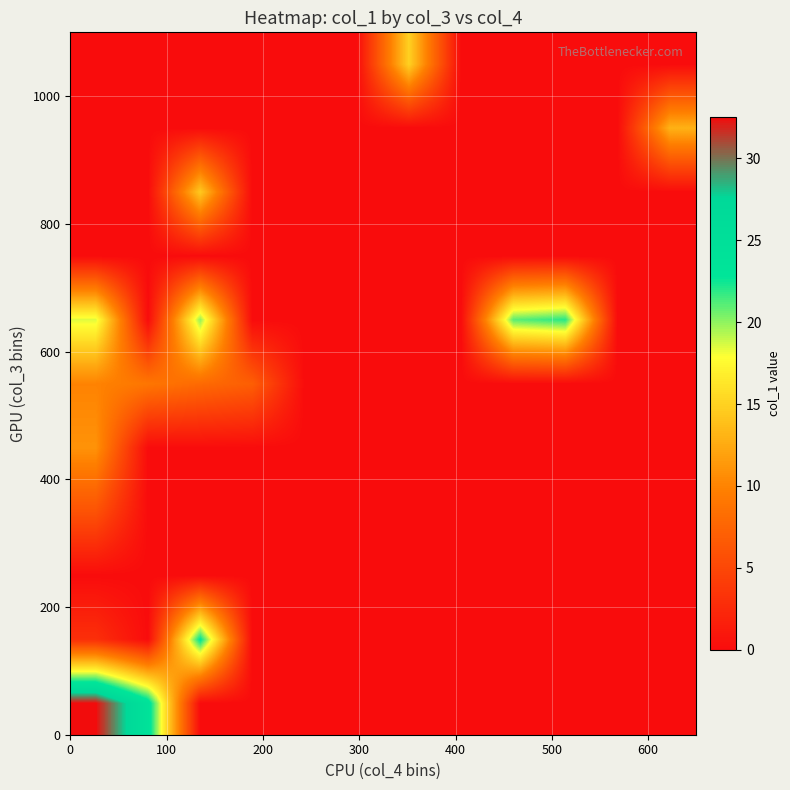

At how many categories does at least one series exceed 7?

7